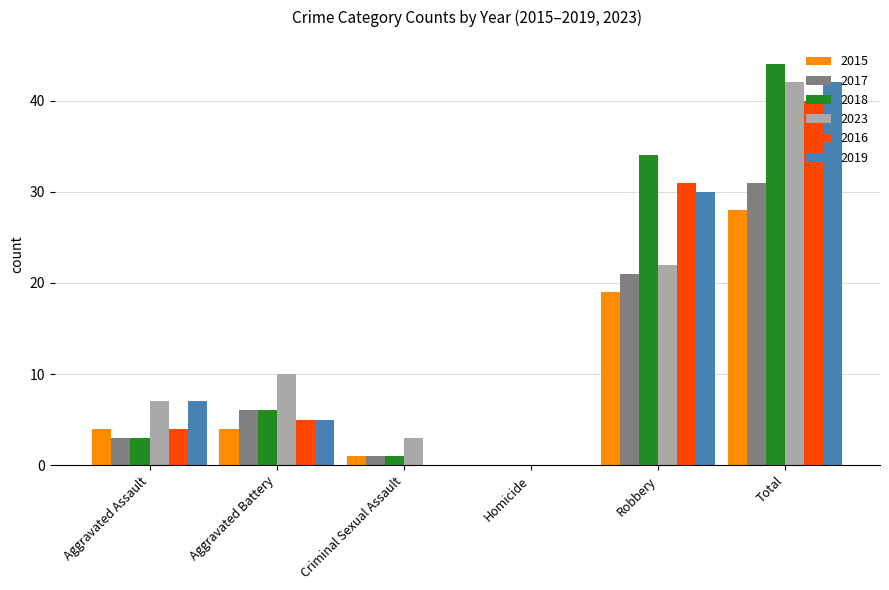

Which series changed the most between Aggravated Assault and Robbery?

2018